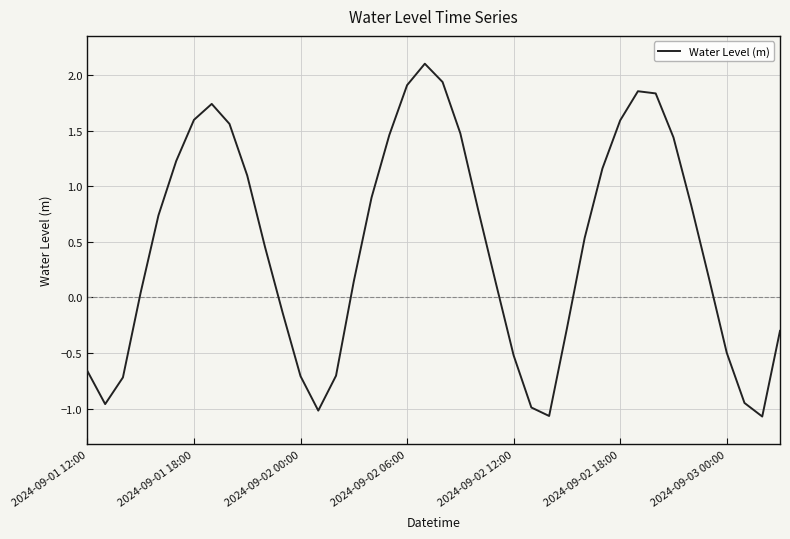

What is the greatest value displayed?

2.1